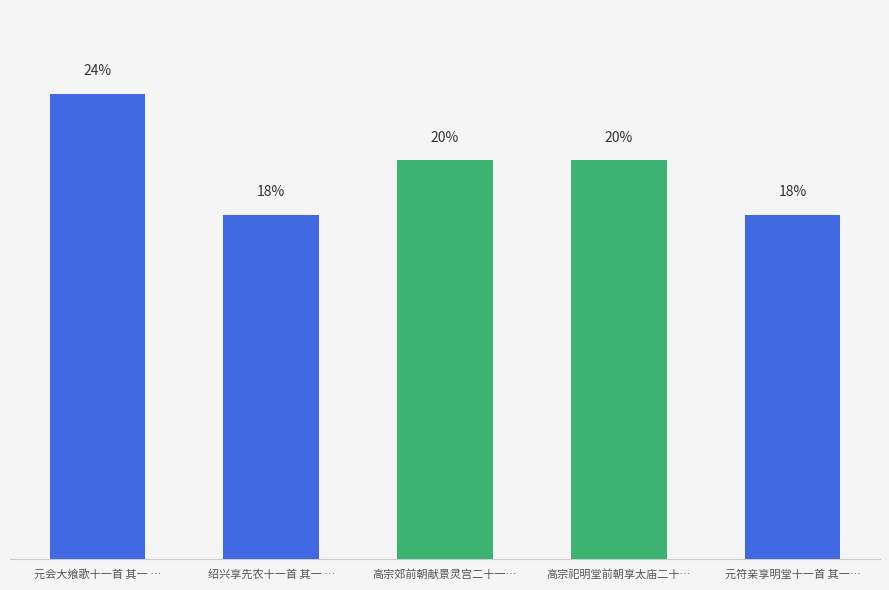

True or false: the data shows 644413 at 高宗郊前朝献景灵宫二十一….

False